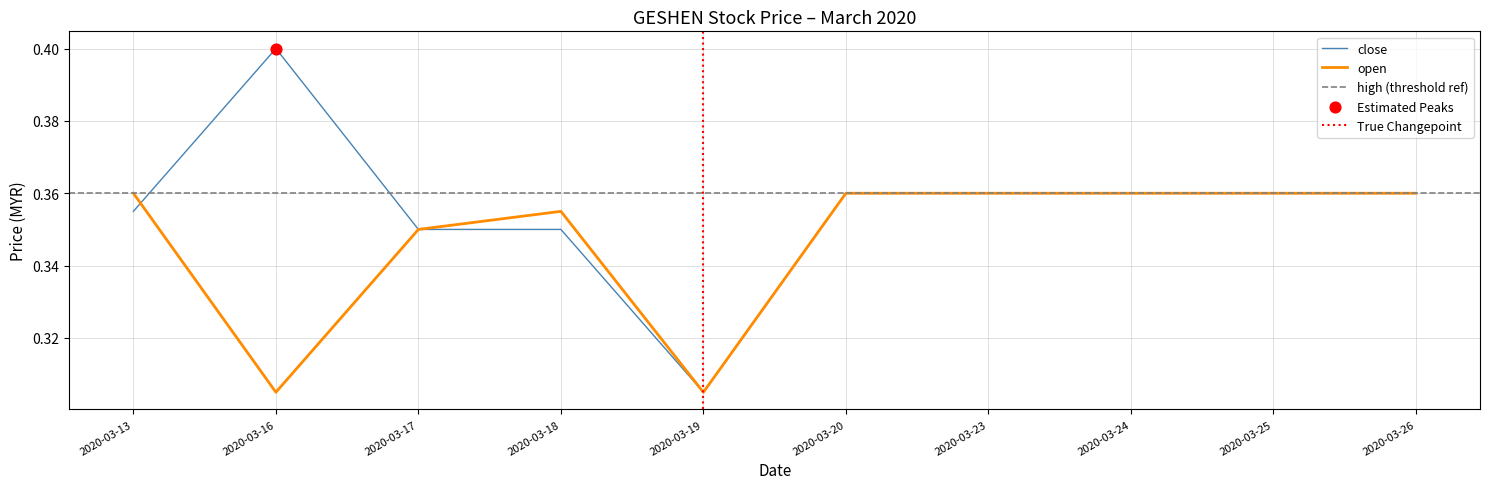

At how many categories does at least one series exceed 0?

10